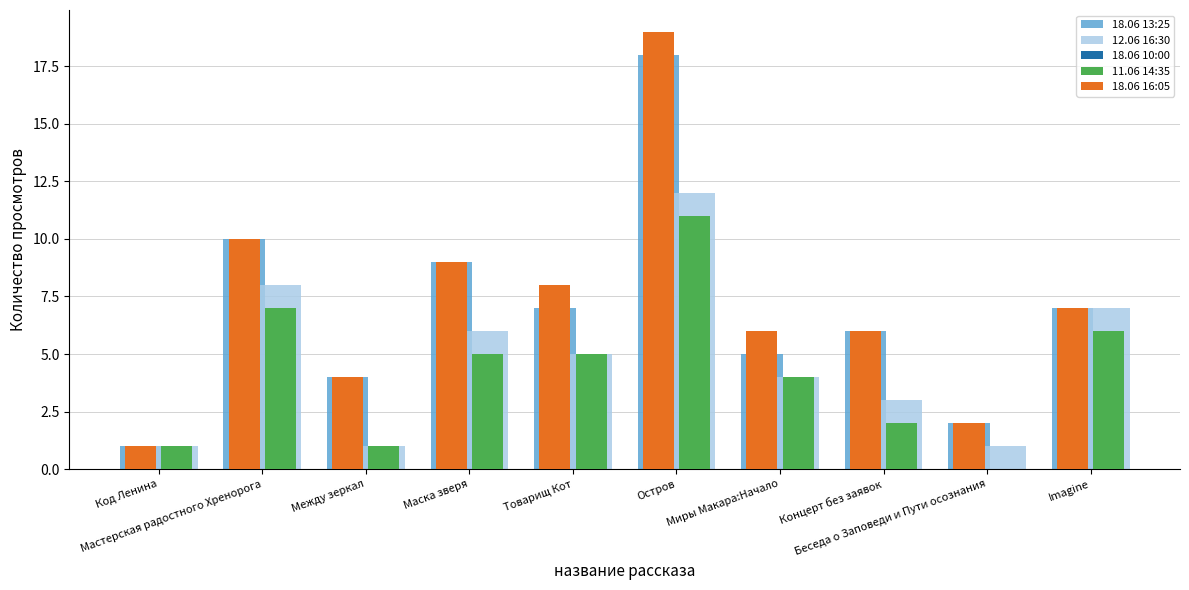

Rank the categories by 18.06 10:00 value from lowest to highest.

Код Ленина, Беседа о Заповеди и Пути осознания, Между зеркал, Миры Макара:Начало, Концерт без заявок, Товарищ Кот, Imagine, Маска зверя, Мастерская радостного Хренорога, Остров